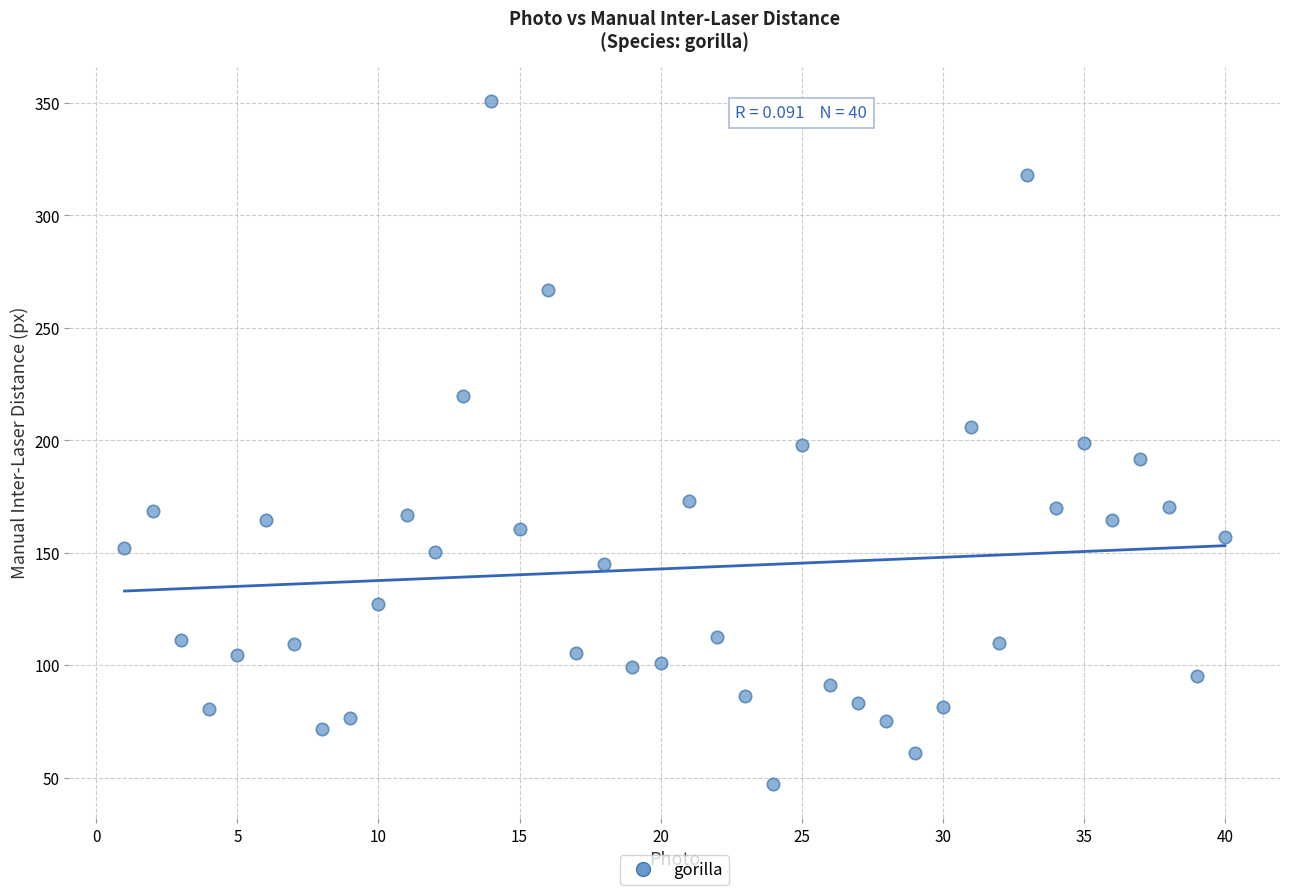

What is the range of X values (max minus min)?

39.0